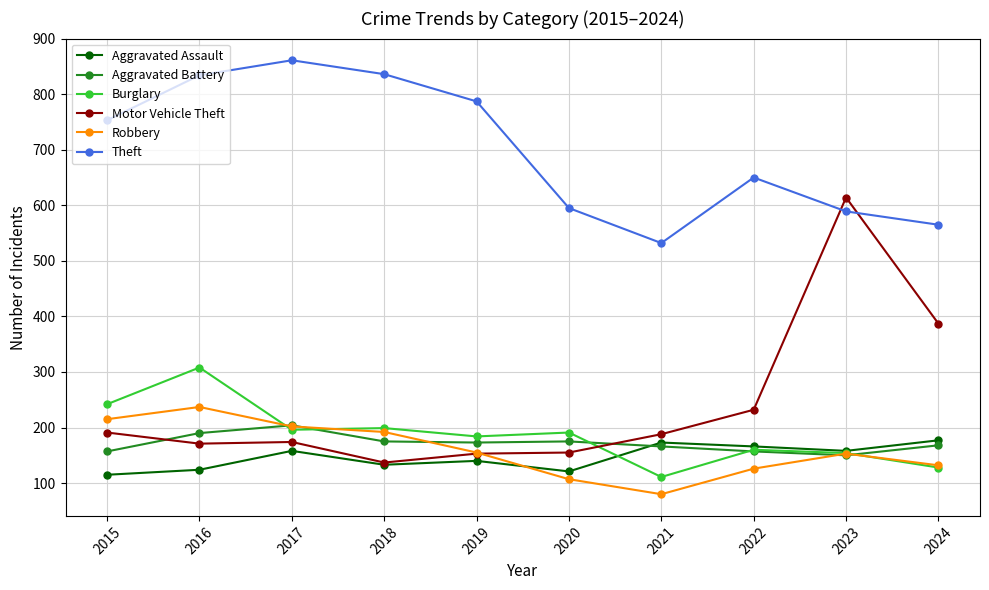

In Aggravated Battery, how many points are higher than both neighbors (excluding endpoints)?

2